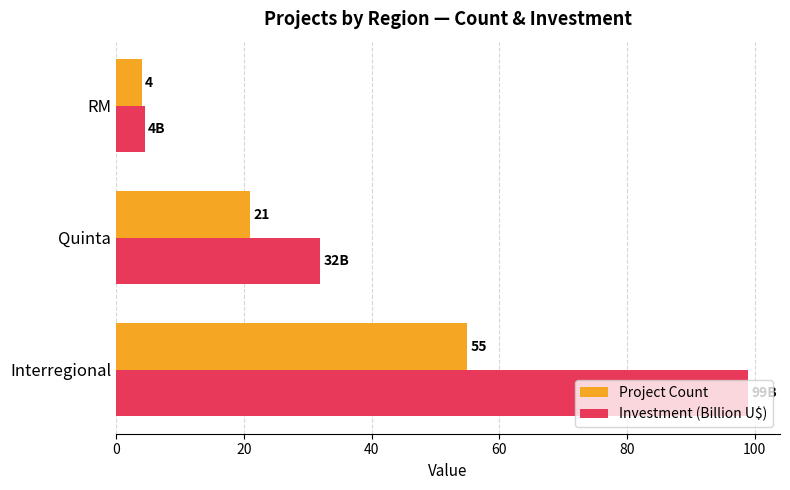

Rank the series by their maximum value, from lowest to highest.

Project Count, Investment (Billion U$)